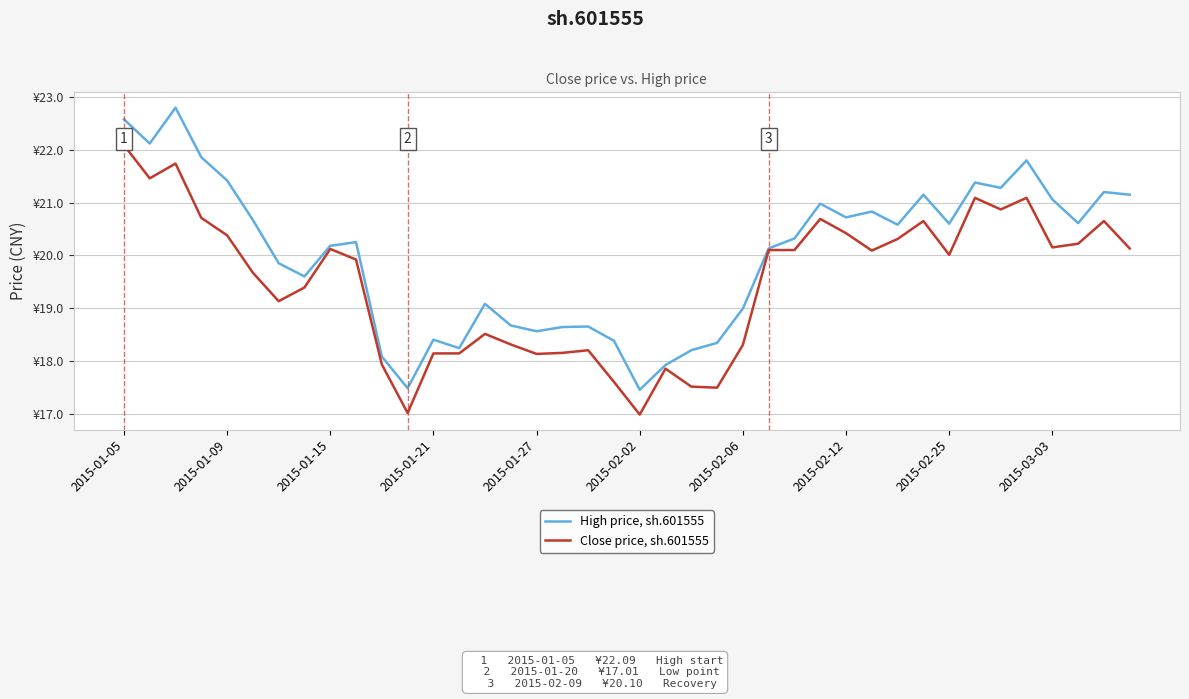

Reading left to right, extract all data points from this chart.

High price, sh.601555: 22.6	22.1	22.8	21.9	21.4	20.7	19.9	19.6	20.2	20.2	18.1	17.5	18.4	18.2	19.1	18.7	18.6	18.6	18.6	18.4	17.4	17.9	18.2	18.3	19.0	20.1	20.3	21.0	20.7	20.8	20.6	21.1	20.6	21.4	21.3	21.8	21.1	20.6	21.2	21.1
Close price, sh.601555: 22.1	21.5	21.7	20.7	20.4	19.7	19.1	19.4	20.1	19.9	17.9	17.0	18.1	18.1	18.5	18.3	18.1	18.1	18.2	17.6	17.0	17.9	17.5	17.5	18.3	20.1	20.1	20.7	20.4	20.1	20.3	20.6	20.0	21.1	20.9	21.1	20.1	20.2	20.6	20.1